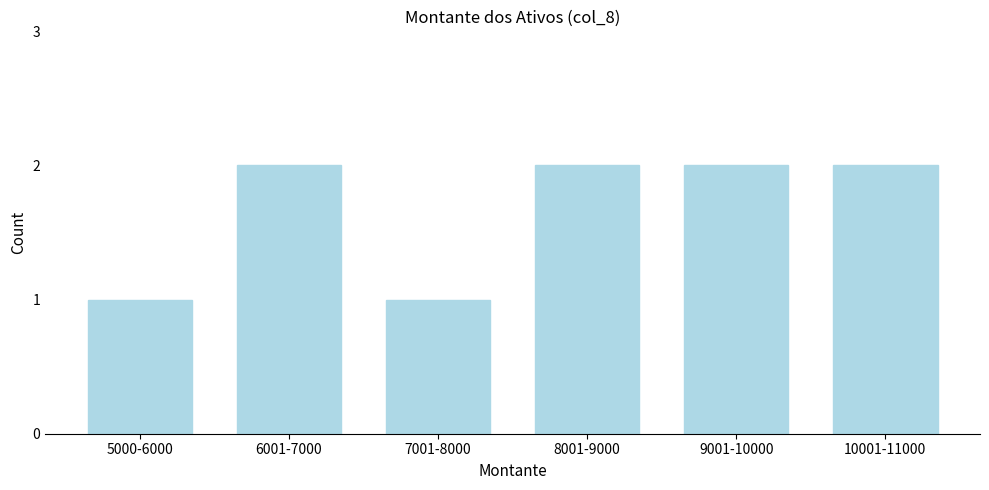

Reading left to right, transcribe all the data shown in this chart.

1	2	1	2	2	2